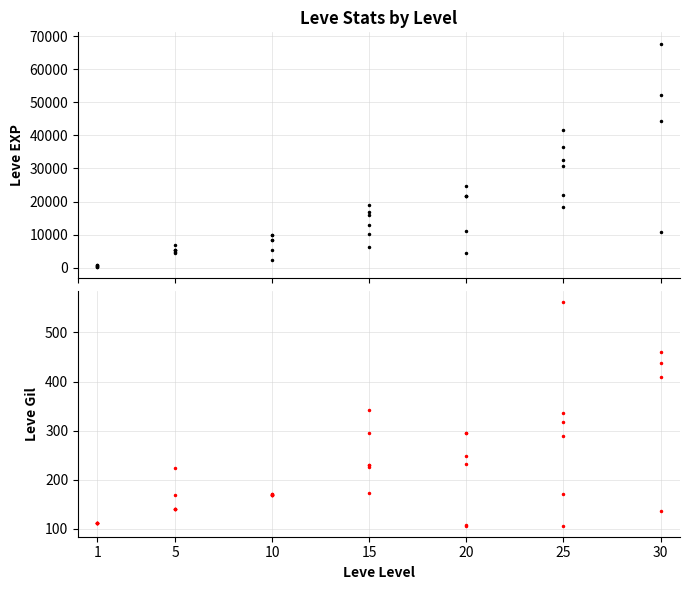

Reading left to right, transcribe all the data shown in this chart.

Leve EXP: 630	900	160	160	900	370	4660	6840	5220	4410	5220	5220	8430	5330	2230	9990	8430	9990	10100	18910	6110	16920	15980	13040	21600	4440	21600	21600	10970	24710	36390	32460	18490	30820	41630	21830	52220	44230	10740	67730
Leve Gil: 112	112	113	113	112	112	140	224	140	140	170	140	172	170	170	170	172	170	226	174	295	230	343	230	295	107	232	295	108	248	317	290	172	336	562	107	410	460	136	438